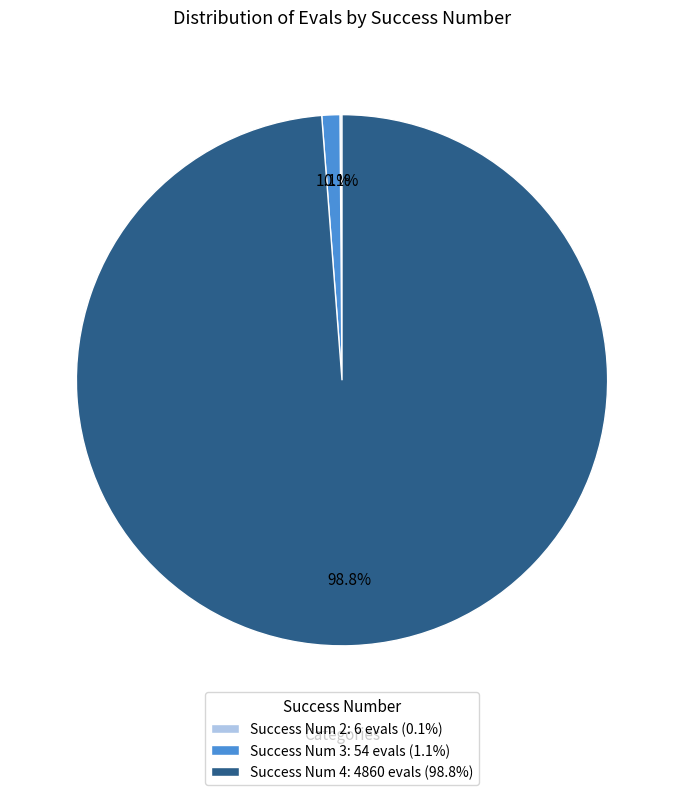

Which category accounts for the majority?

Success Num 4: 4860 evals (98.8%)